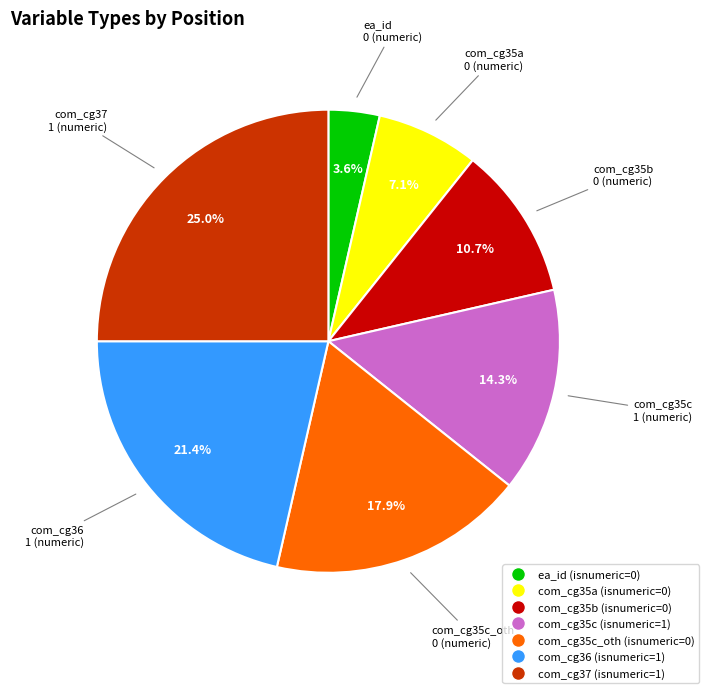

Does com_cg37 (isnumeric=1) represent more than half of the total?

No